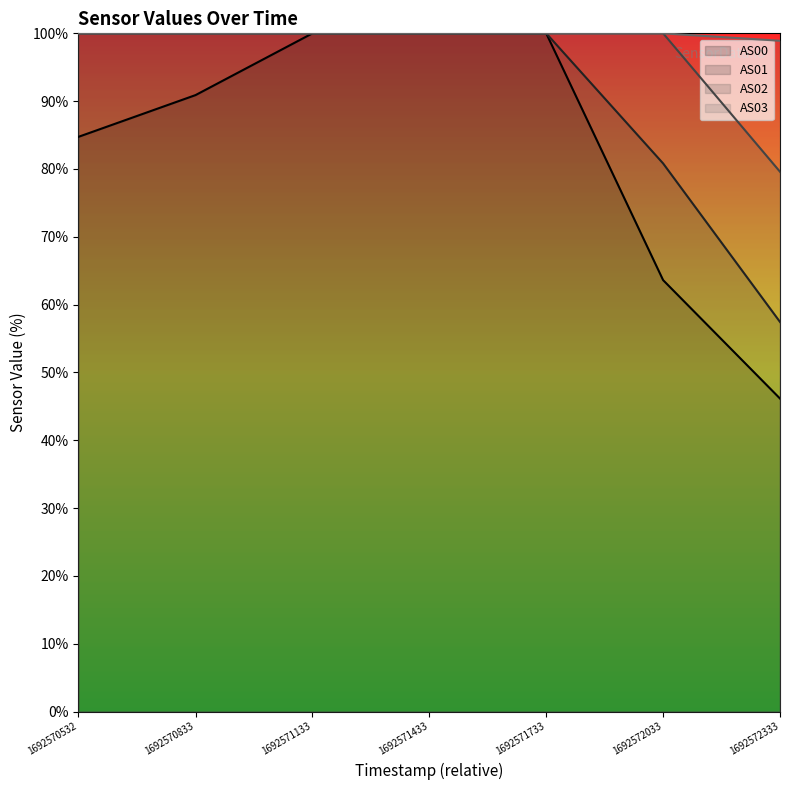

List the series in order of their overall mean, lowest first.

AS00, AS01, AS02, AS03